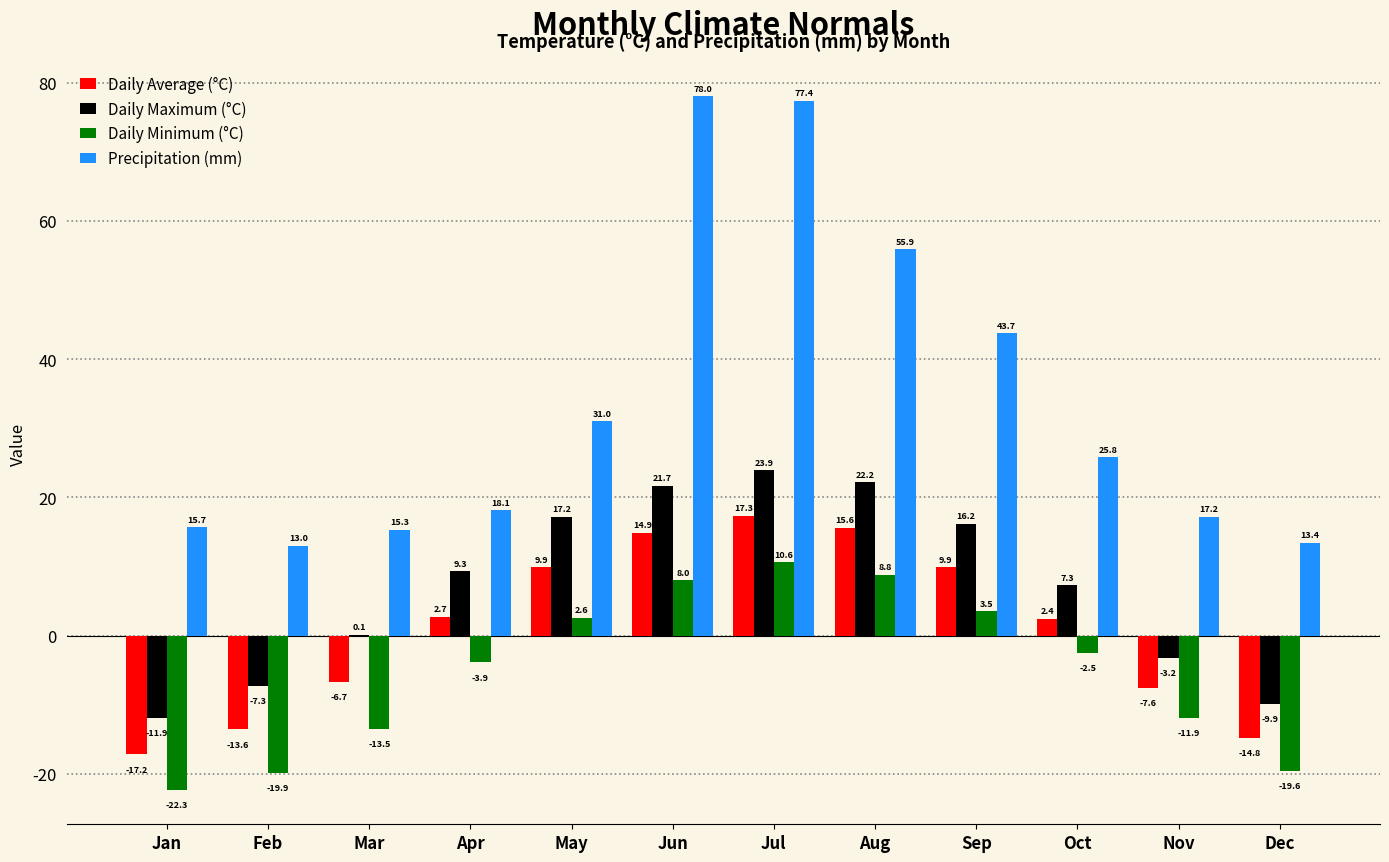

How many groups of bars are there?

12